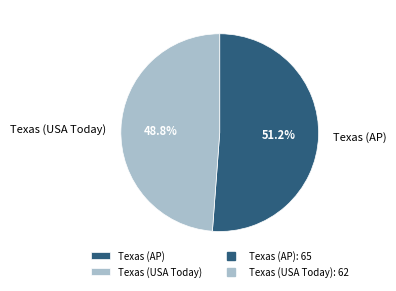

To the nearest percent, what portion does Texas (AP) represent?

51%